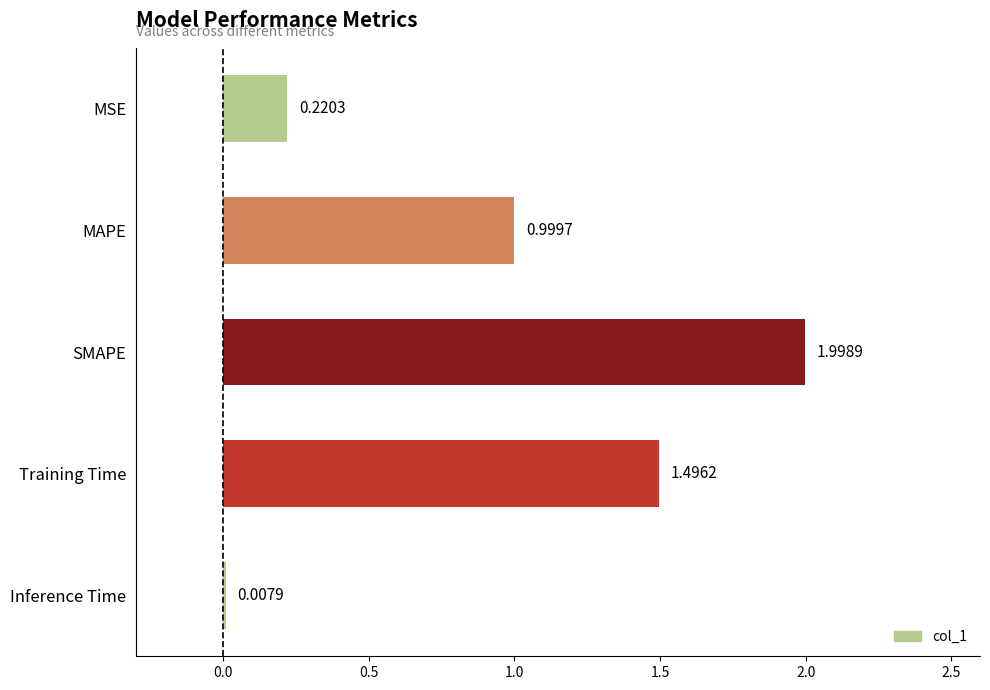

What is the sum of the values at MAPE and Training Time?

2.5